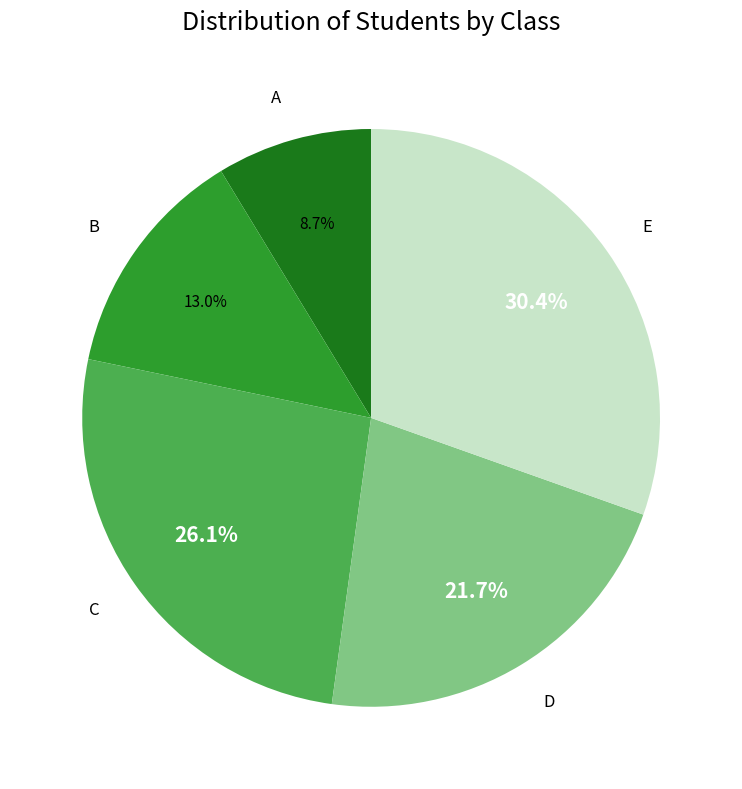

Approximately how many times larger is the value at A compared to B?

0.7